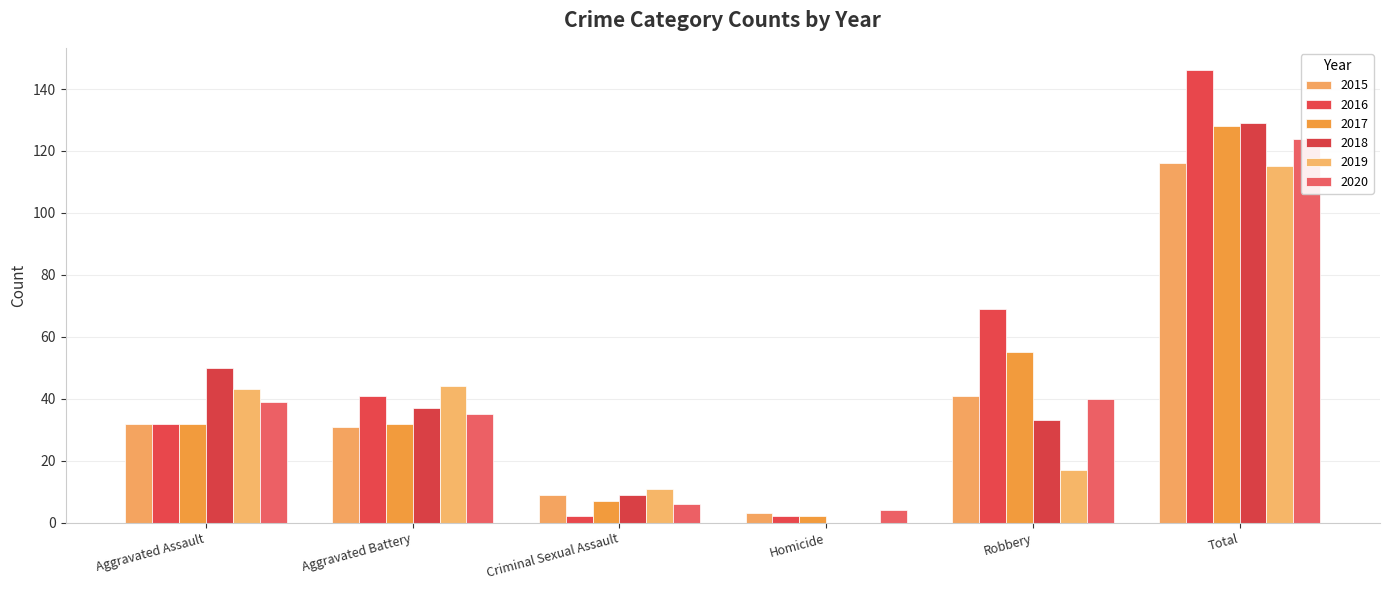

At which category does the chart reach its peak across all series?

Total